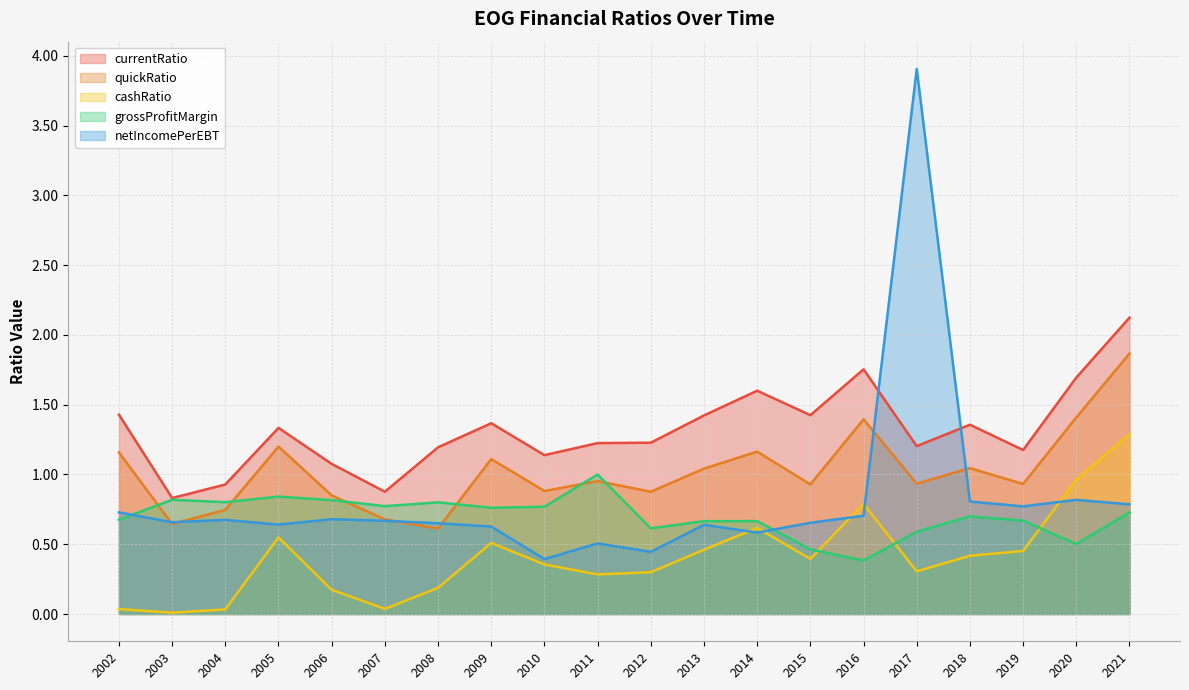

Reading left to right, extract all data points from this chart.

currentRatio: 2002=1.4	2003=0.8	2004=0.9	2005=1.3	2006=1.1	2007=0.9	2008=1.2	2009=1.4	2010=1.1	2011=1.2	2012=1.2	2013=1.4	2014=1.6	2015=1.4	2016=1.8	2017=1.2	2018=1.4	2019=1.2	2020=1.7	2021=2.1
quickRatio: 2002=1.2	2003=0.6	2004=0.7	2005=1.2	2006=0.8	2007=0.7	2008=0.6	2009=1.1	2010=0.9	2011=1.0	2012=0.9	2013=1.0	2014=1.2	2015=0.9	2016=1.4	2017=0.9	2018=1.0	2019=0.9	2020=1.4	2021=1.9
cashRatio: 2002=0.0	2003=0.0	2004=0.0	2005=0.5	2006=0.2	2007=0.0	2008=0.2	2009=0.5	2010=0.4	2011=0.3	2012=0.3	2013=0.5	2014=0.6	2015=0.4	2016=0.8	2017=0.3	2018=0.4	2019=0.5	2020=1.0	2021=1.3
grossProfitMargin: 2002=0.7	2003=0.8	2004=0.8	2005=0.8	2006=0.8	2007=0.8	2008=0.8	2009=0.8	2010=0.8	2011=1.0	2012=0.6	2013=0.7	2014=0.7	2015=0.5	2016=0.4	2017=0.6	2018=0.7	2019=0.7	2020=0.5	2021=0.7
netIncomePerEBT: 2002=0.7	2003=0.7	2004=0.7	2005=0.6	2006=0.7	2007=0.7	2008=0.7	2009=0.6	2010=0.4	2011=0.5	2012=0.4	2013=0.6	2014=0.6	2015=0.7	2016=0.7	2017=3.9	2018=0.8	2019=0.8	2020=0.8	2021=0.8